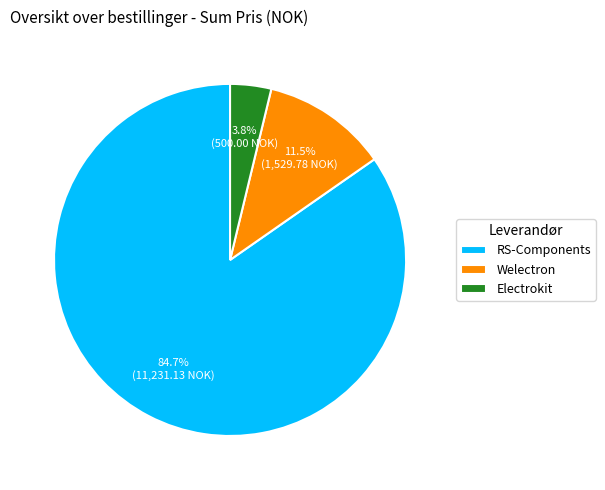

Count the number of slices in the pie.

3